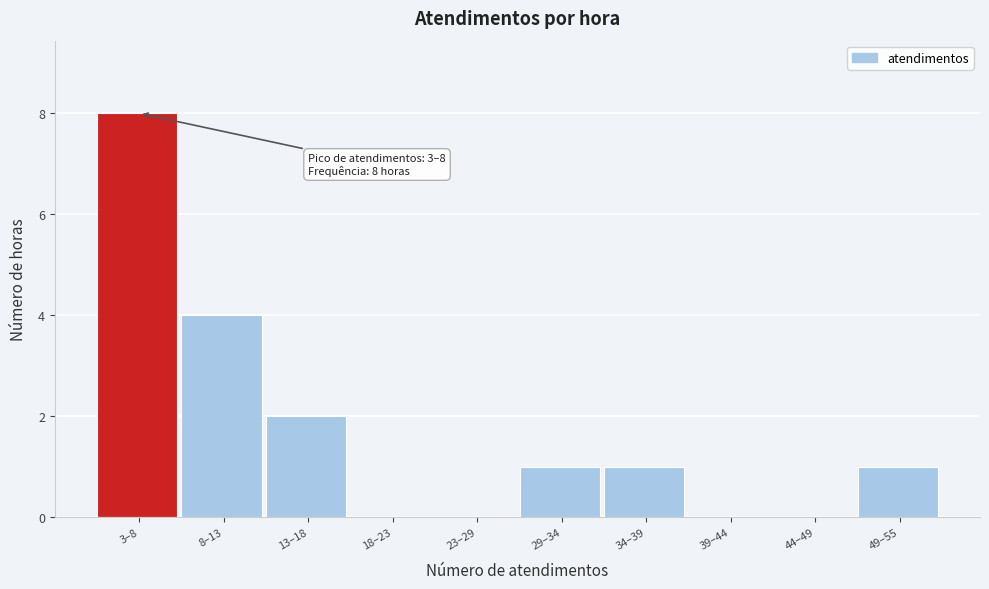

Reading left to right, list all the values displayed in this chart.

3–8=8	8–13=4	13–18=2	18–23=0	23–29=0	29–34=1	34–39=1	39–44=0	44–49=0	49–55=1